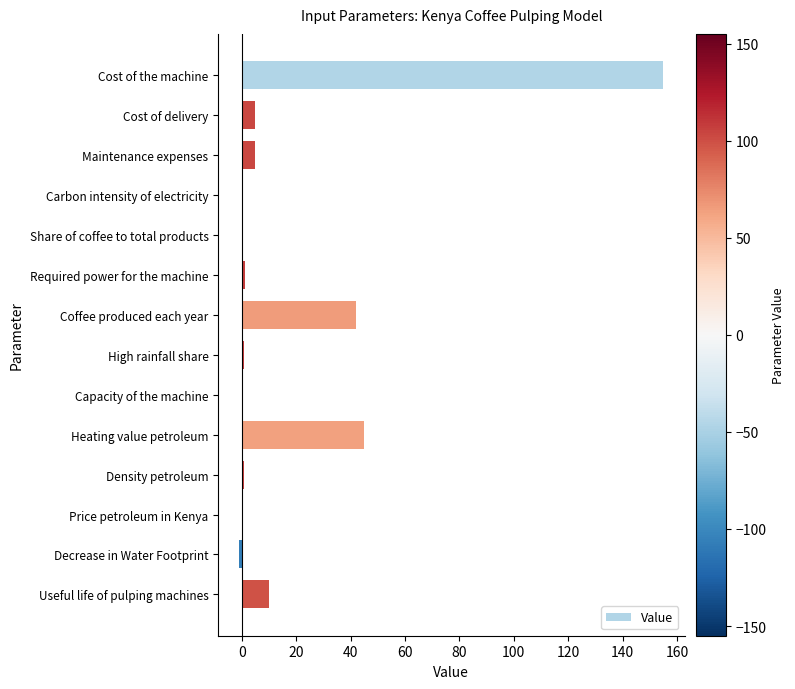

Is it true that the value at Cost of the machine is 100.3?

False